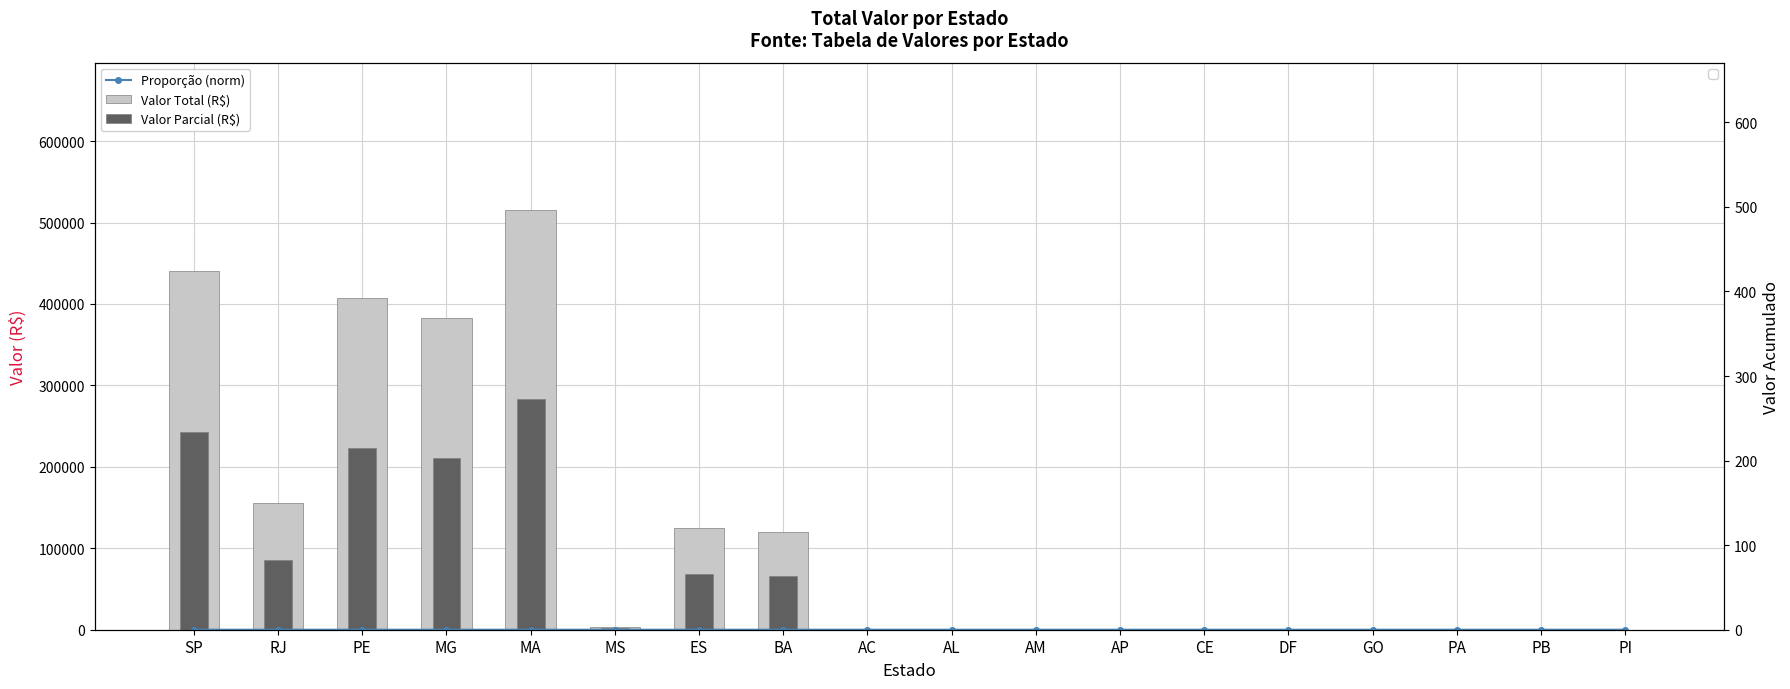

Where is Proporção (norm) nearest to the value 0?

AC